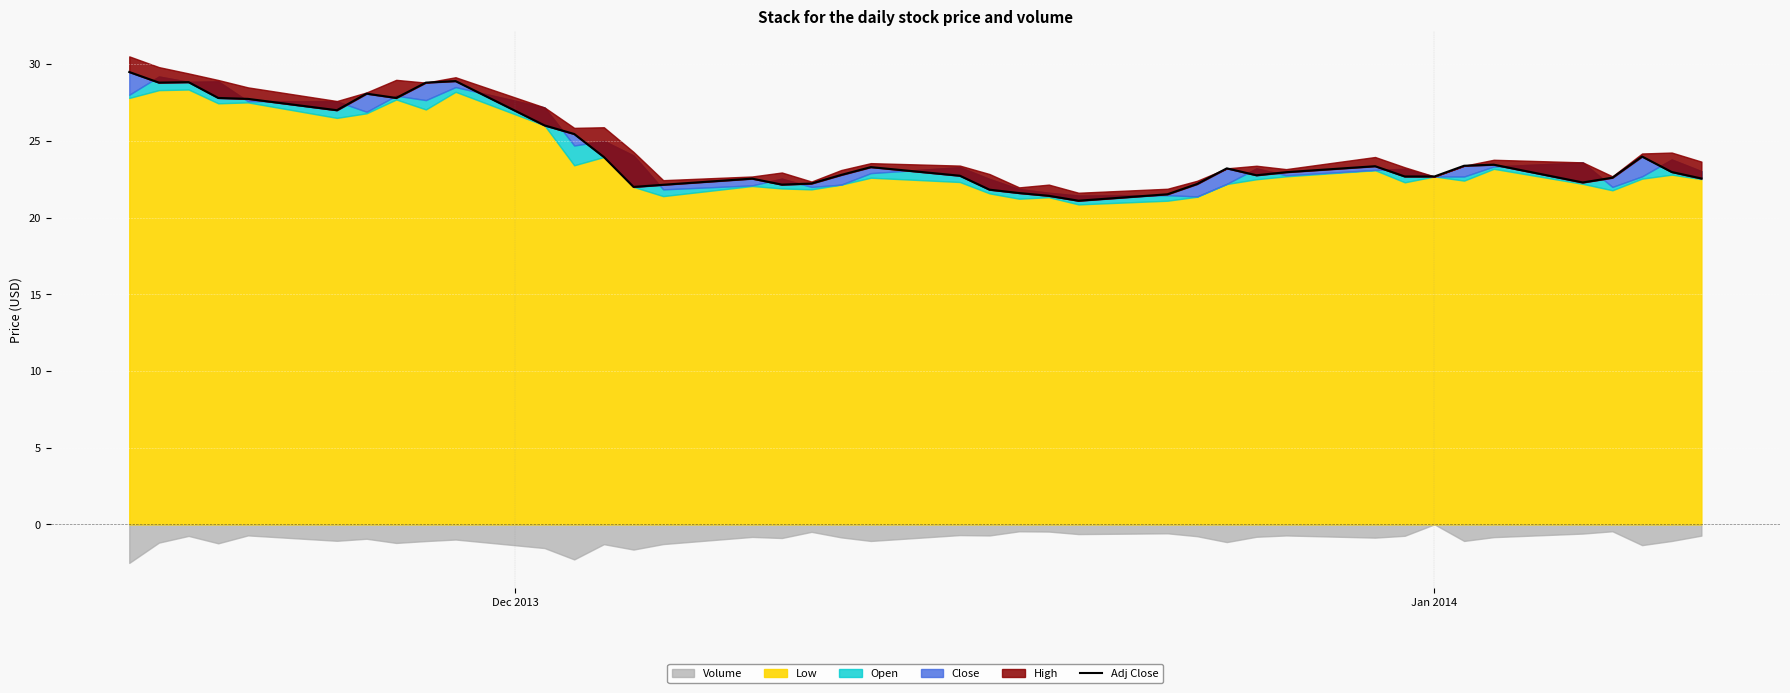

What is the value of the 2nd point from the left?

28.8